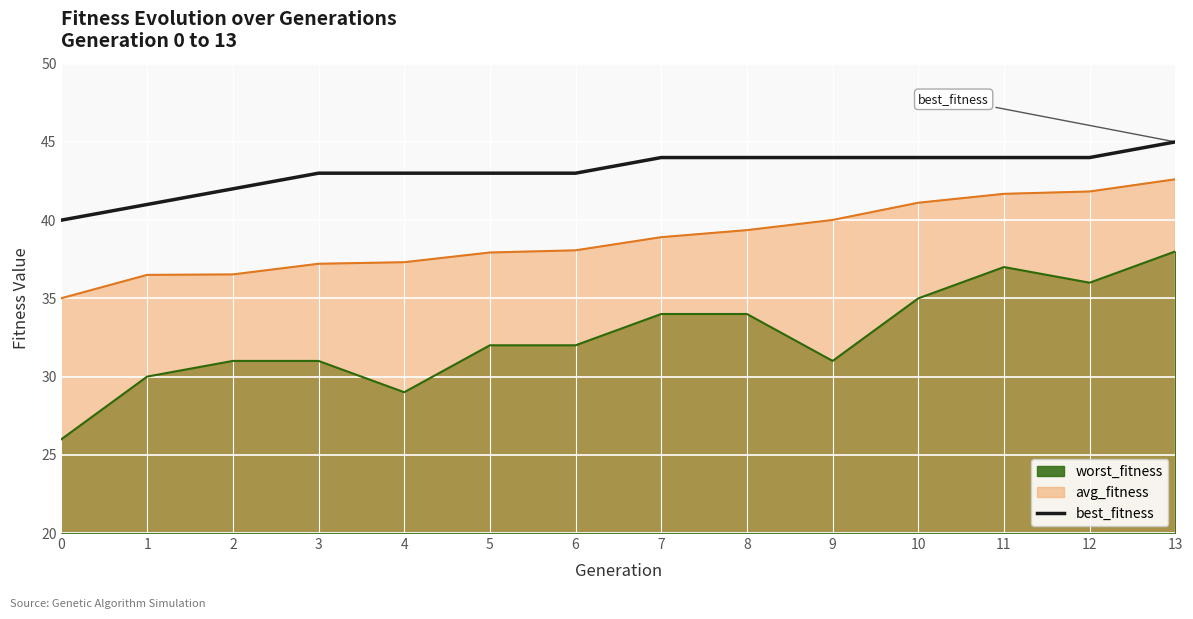

What is the difference between the best_fitness values at 0 and 10?

4.0